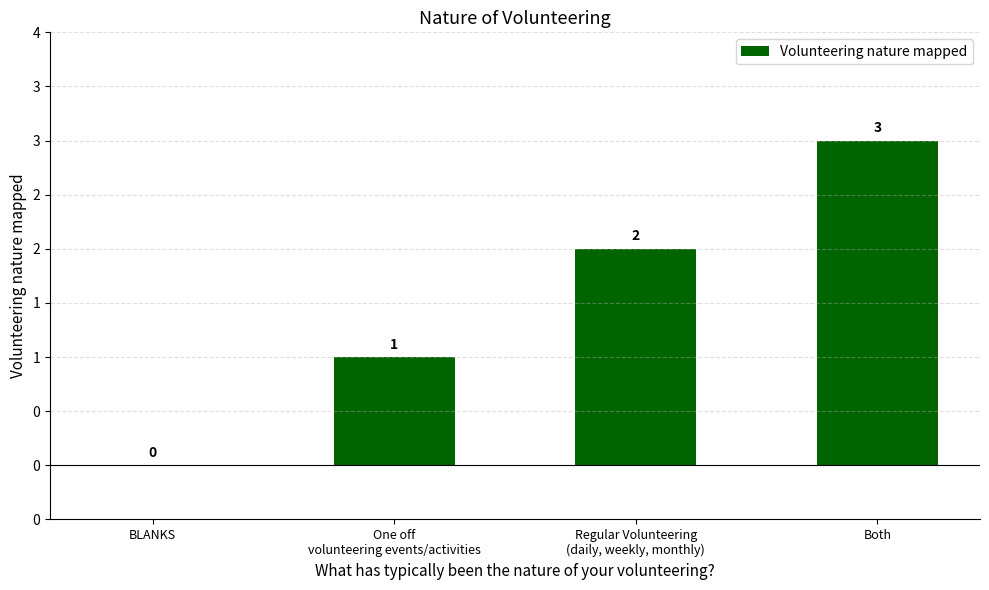

What is the difference between the second highest and second lowest values?

1